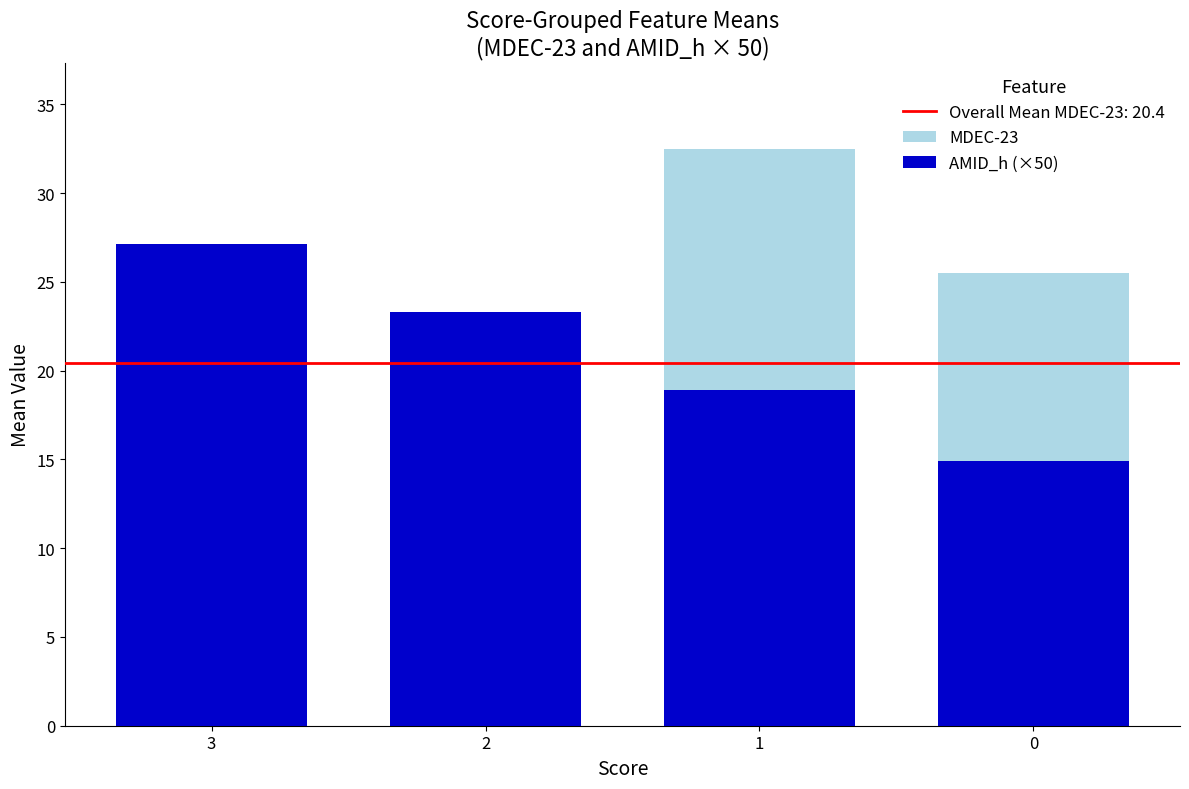

At which label is AMID_h (×50) closest to 21?

1